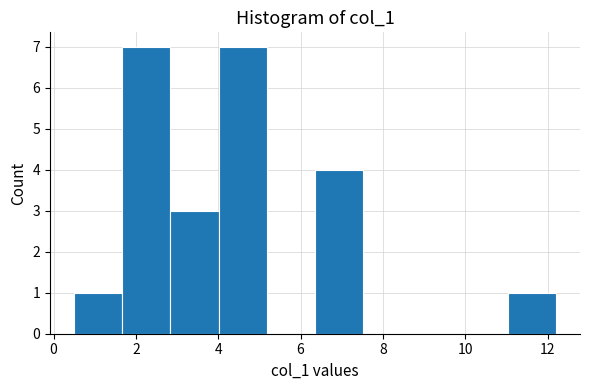

Reading left to right, transcribe this chart: for each bar, give the range it covers on the x-axis and its height. Neither the bar edges nor the heights are printed on the chart, so give them approximately, as read against the axes.

0.6 to 1.6: 1
1.6 to 2.8: 7
2.8 to 4.0: 3
4.0 to 5.2: 7
5.2 to 6.4: 0
6.4 to 7.6: 4
7.6 to 8.6: 0
8.6 to 9.8: 0
9.8 to 11.0: 0
11.0 to 12.2: 1